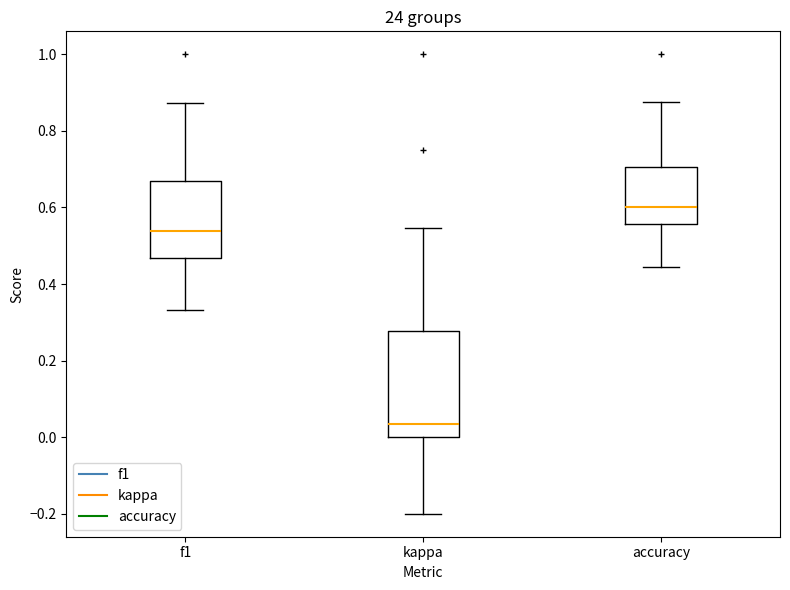

Reading left to right, transcribe this box plot: for each box, give where its median line is, the range the box spans, and where its two whiskers end, as read against the y-axis. The values are not printed on the chart, so give them approximately, as read against the axis.

f1: median 0.54, box 0.46 to 0.68, whiskers 0.34 to 0.88
kappa: median 0.04, box 0.00 to 0.28, whiskers -0.20 to 0.54
accuracy: median 0.60, box 0.56 to 0.70, whiskers 0.44 to 0.88